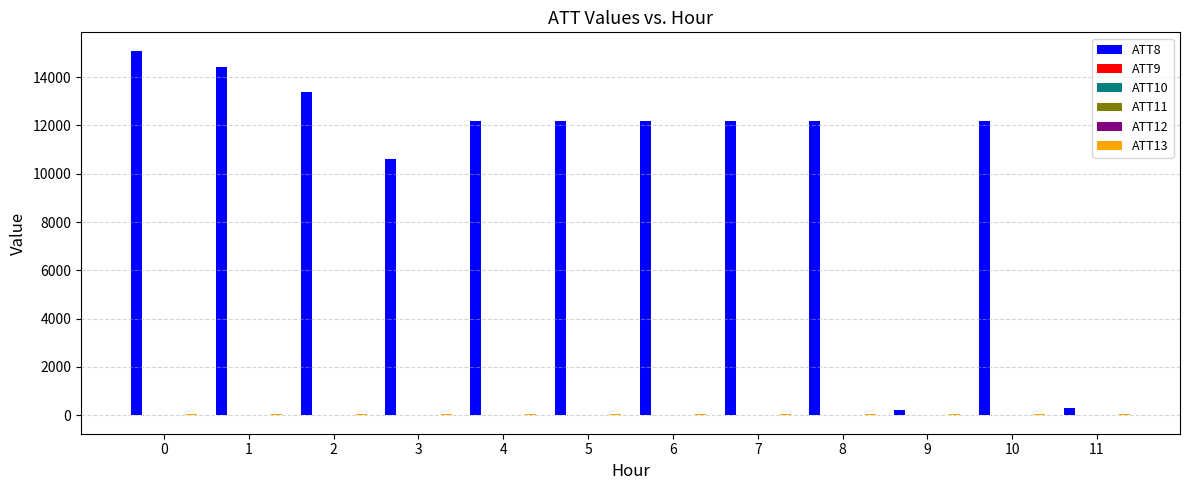

Is it true that ATT8 equals 7127.4 at 8?

False